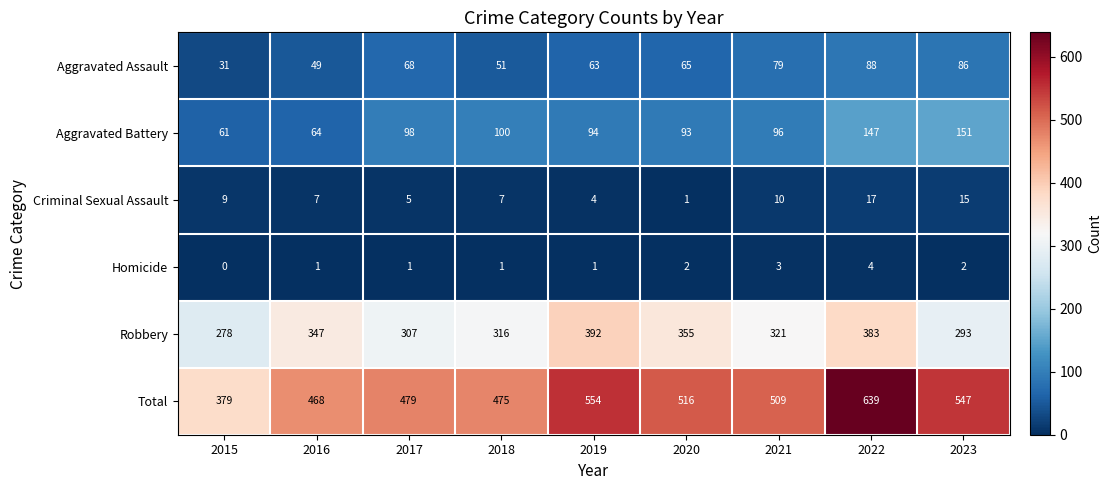

Which series has the largest total across all categories?

Total